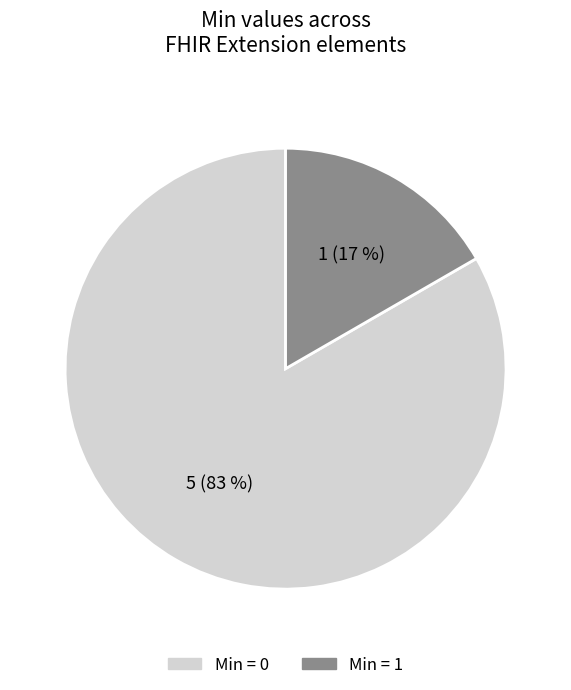

How many slices are in this pie chart?

2